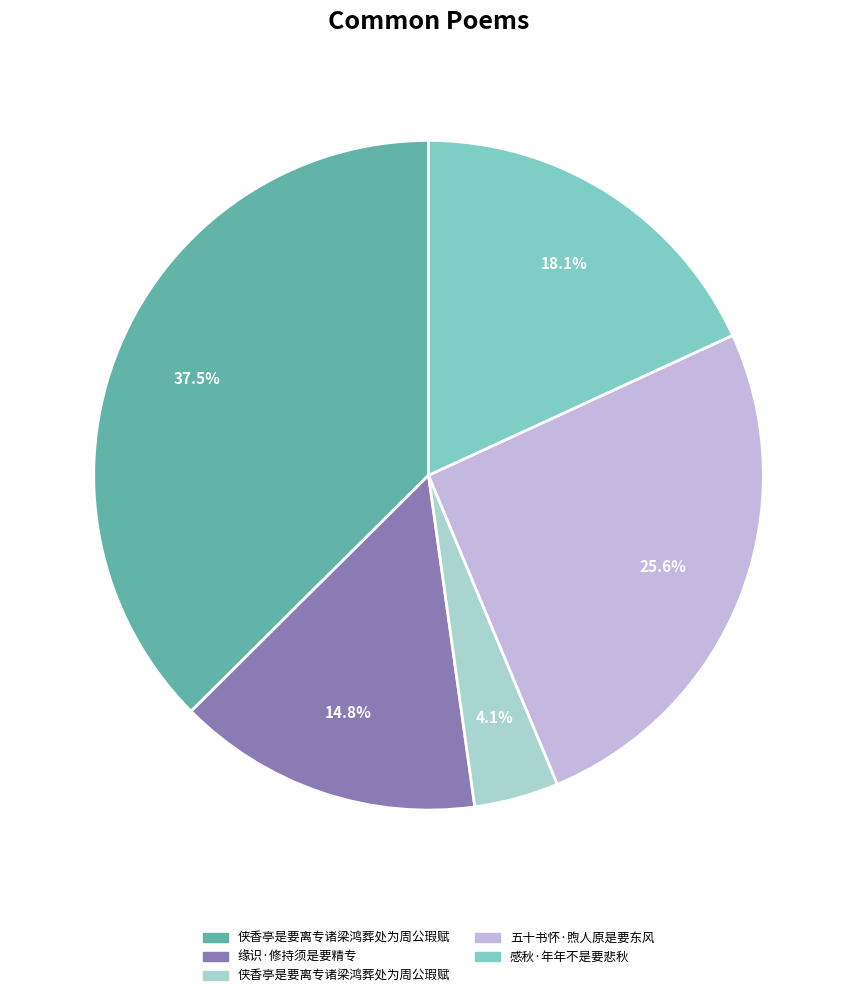

Count the number of slices in the pie.

5